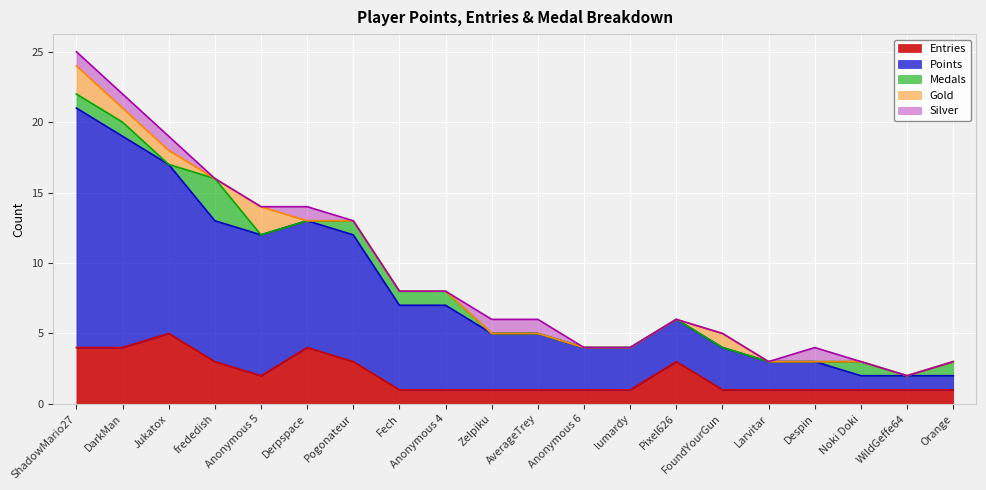

The value of Medals at Anonymous 5 is 0. True or false?

True